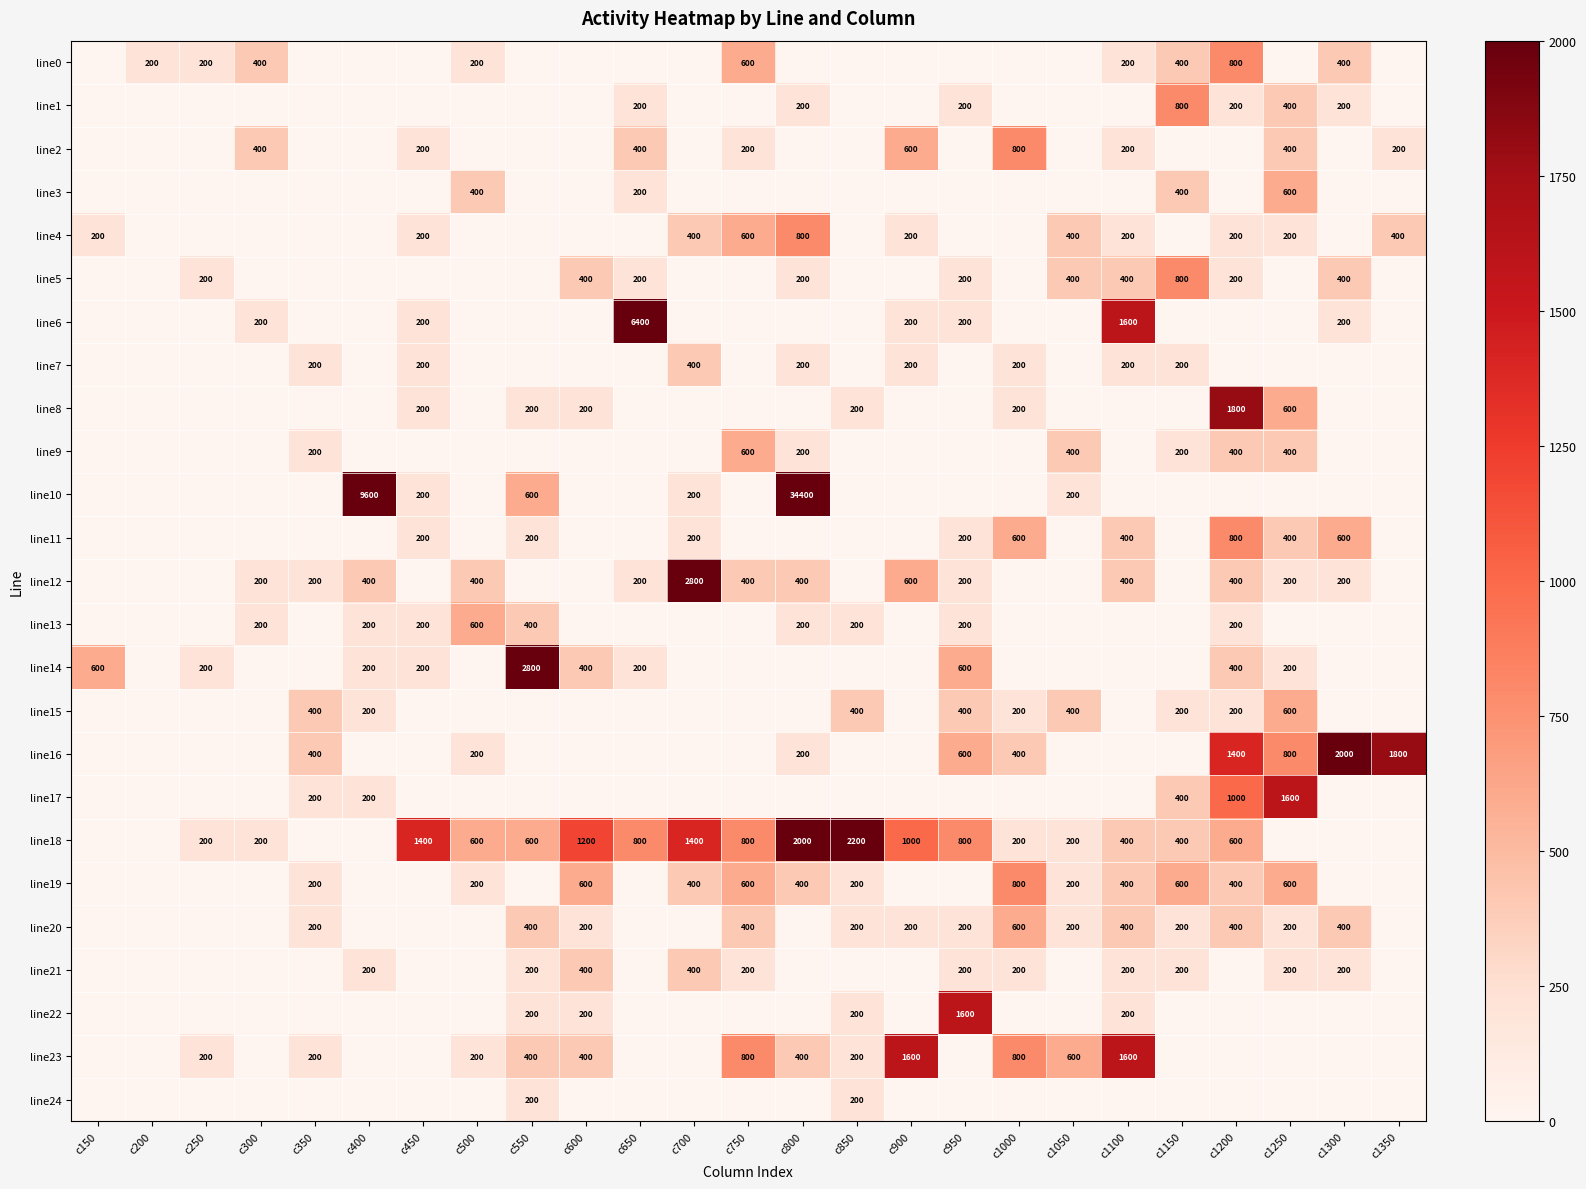

The line4 series shows 200 at c150. True or false?

True